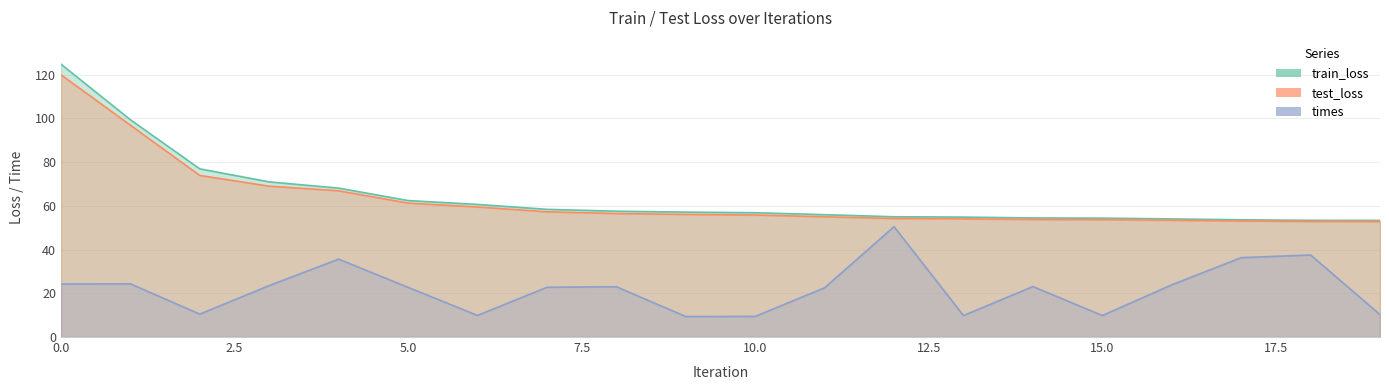

What is the sum of all train_loss values?

1281.7